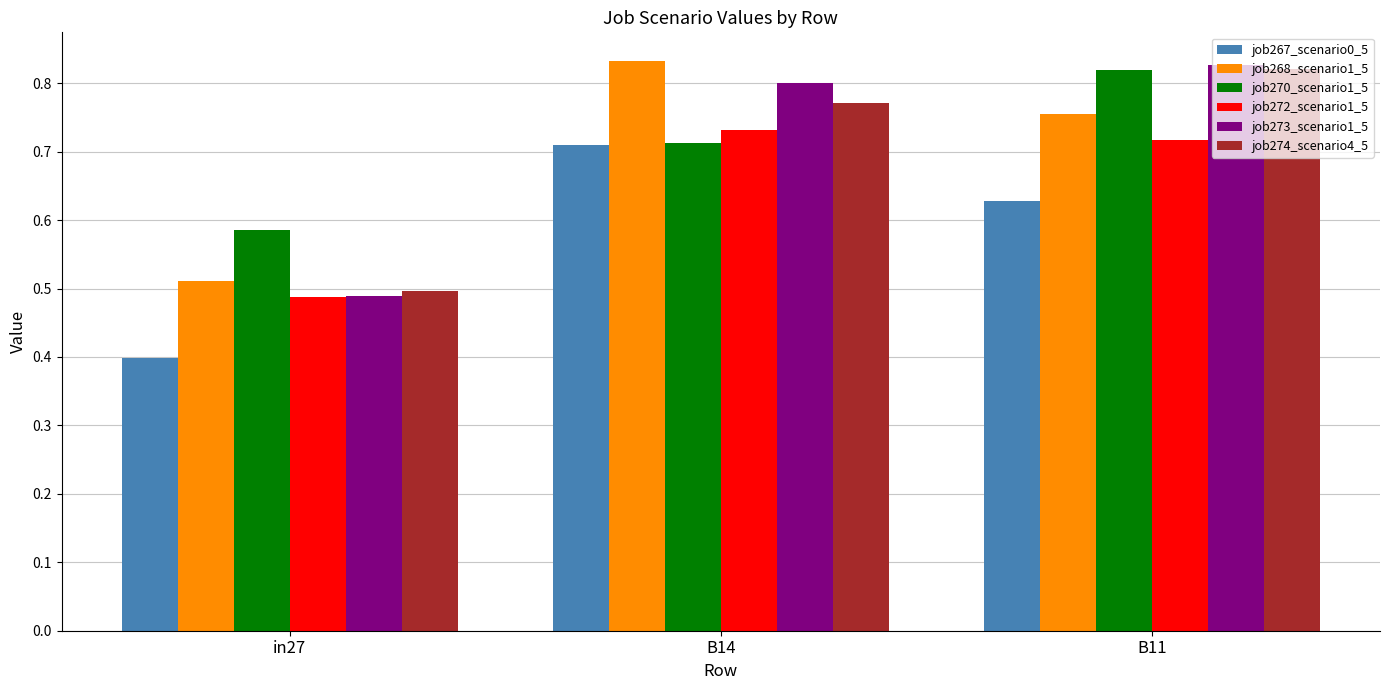

What are all the series names shown in the legend?

job267_scenario0_5, job268_scenario1_5, job270_scenario1_5, job272_scenario1_5, job273_scenario1_5, job274_scenario4_5